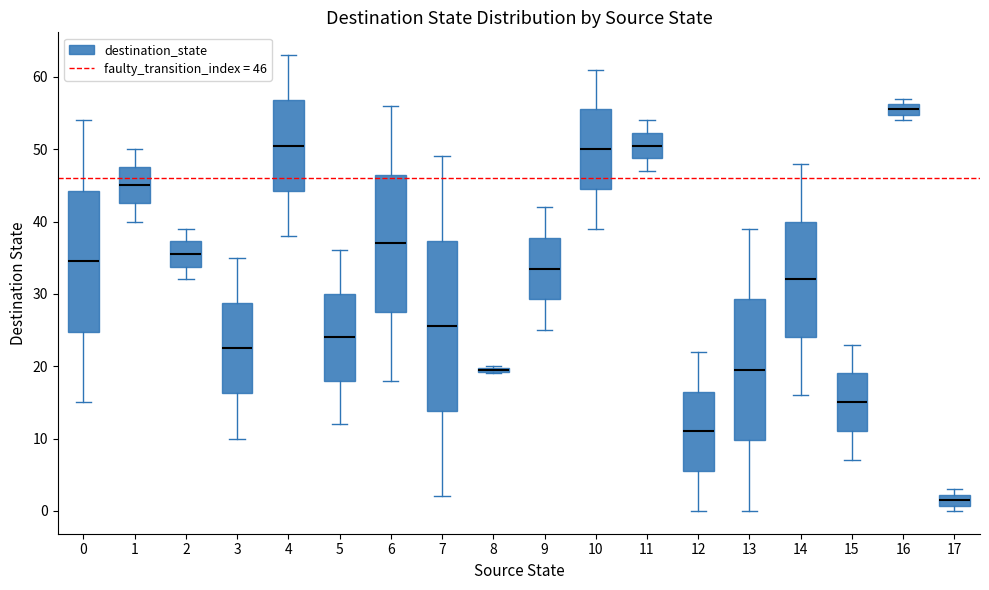

Which box is the tallest, from its lower edge to its upper edge?

7